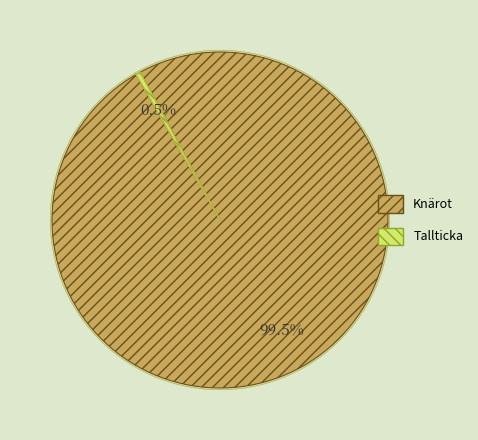

True or false: 103972127 accounts for 82% of the total.

False